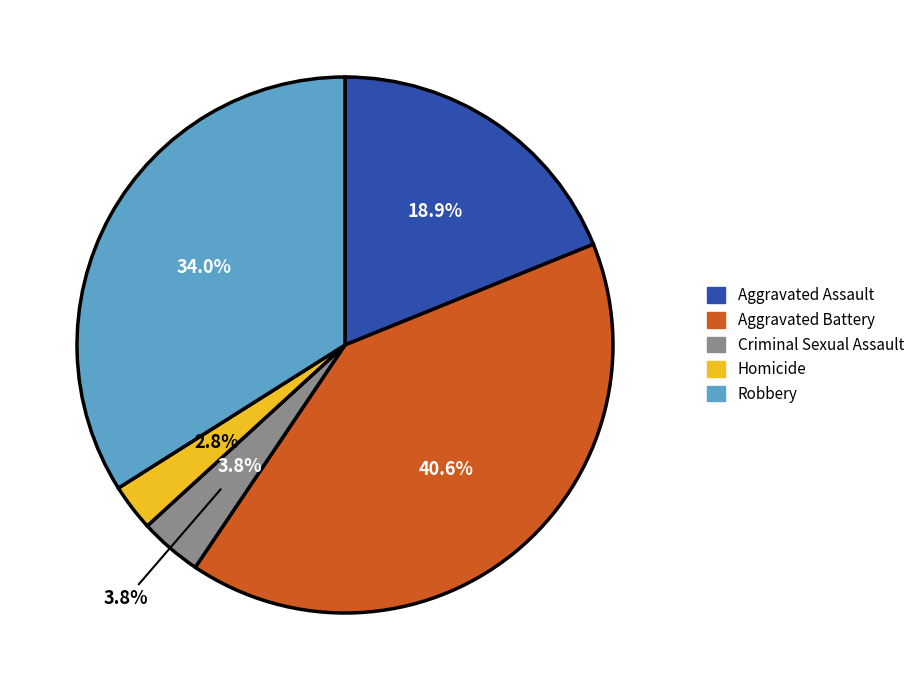

Which slice is the smallest?

Homicide